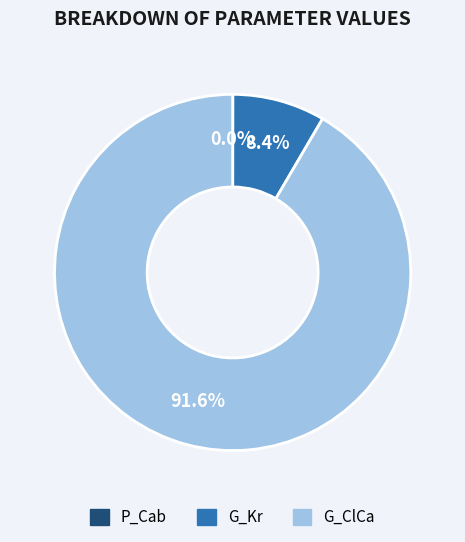

Is it true that G_Kr is 8% of the pie?

True